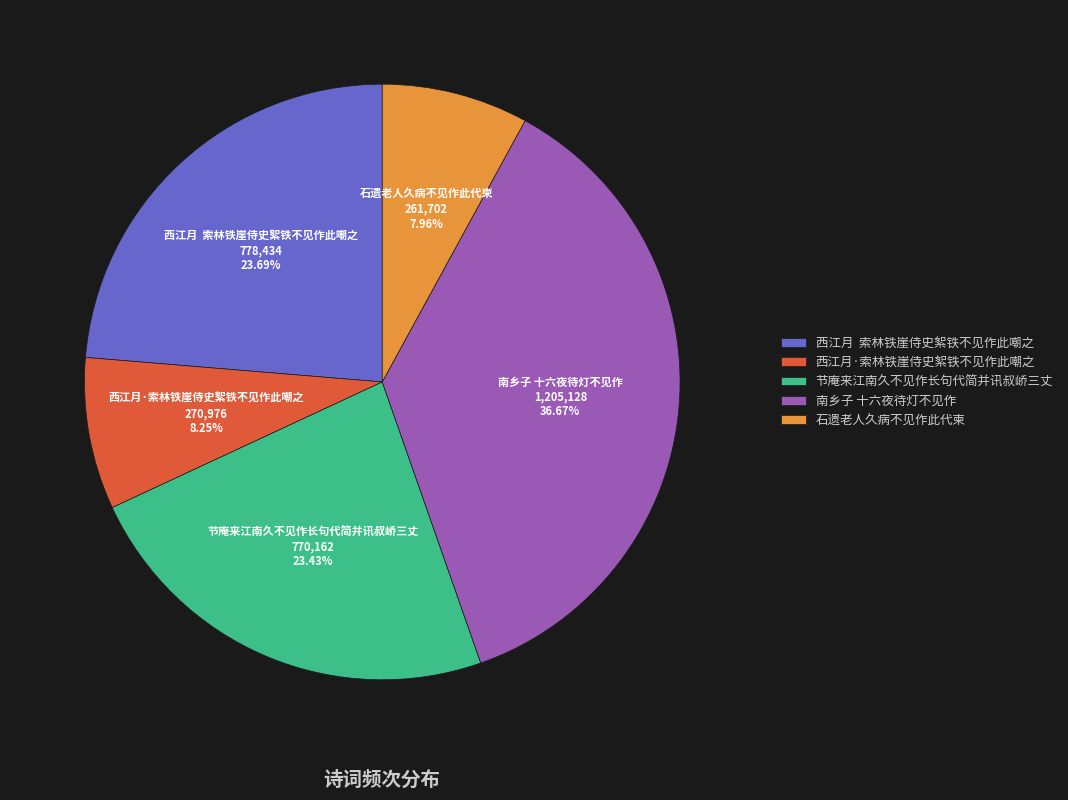

Does any single category account for the majority?

No